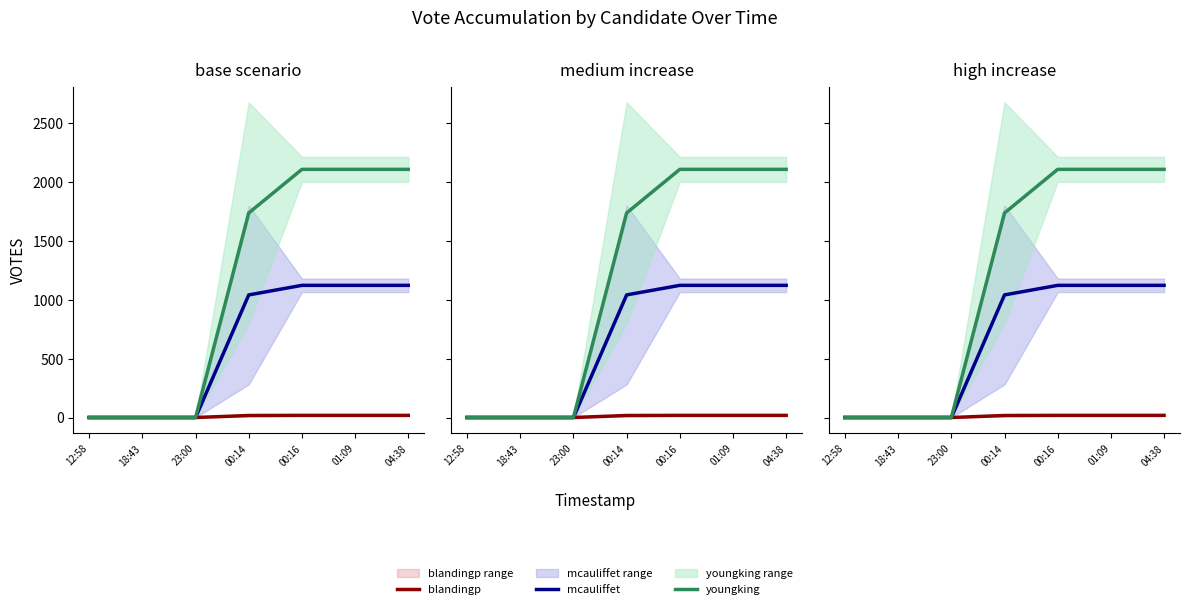

True or false: youngking has more than 0 interior local peaks.

False